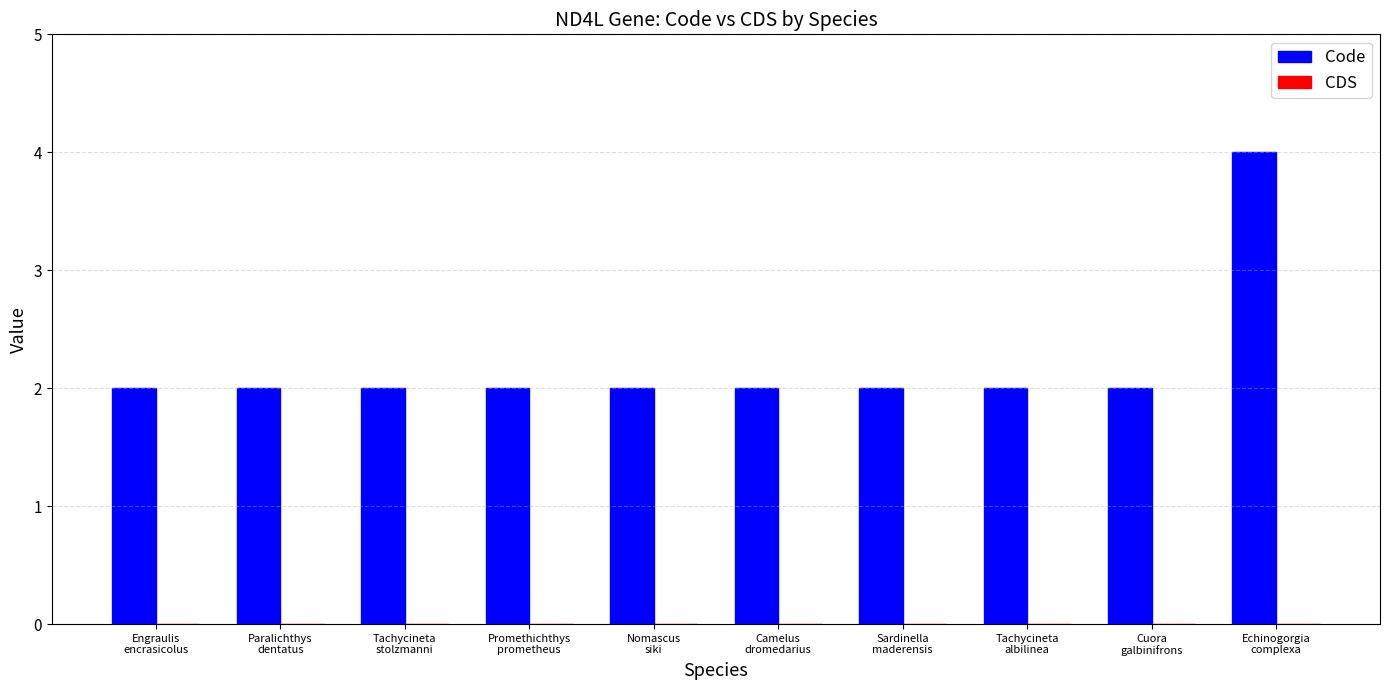

What is the value of the 6th bar from the left?

2